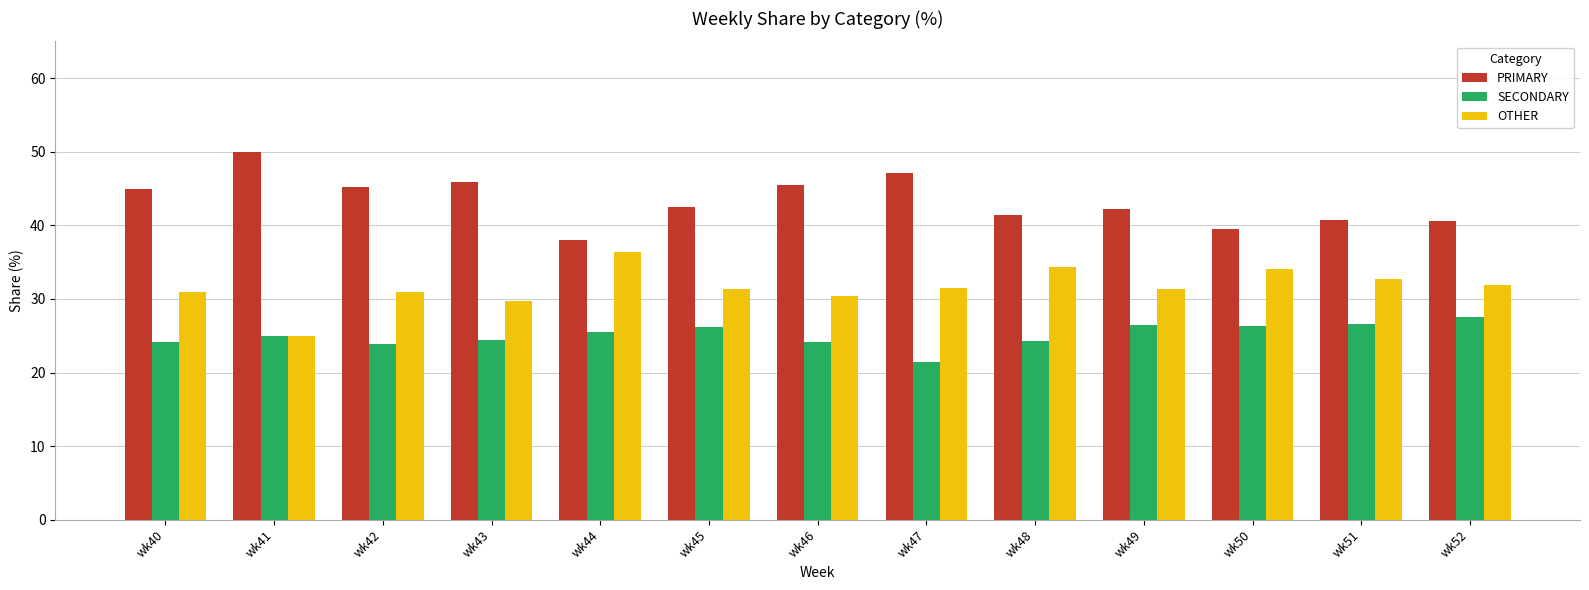

Which series has the largest total across all categories?

PRIMARY